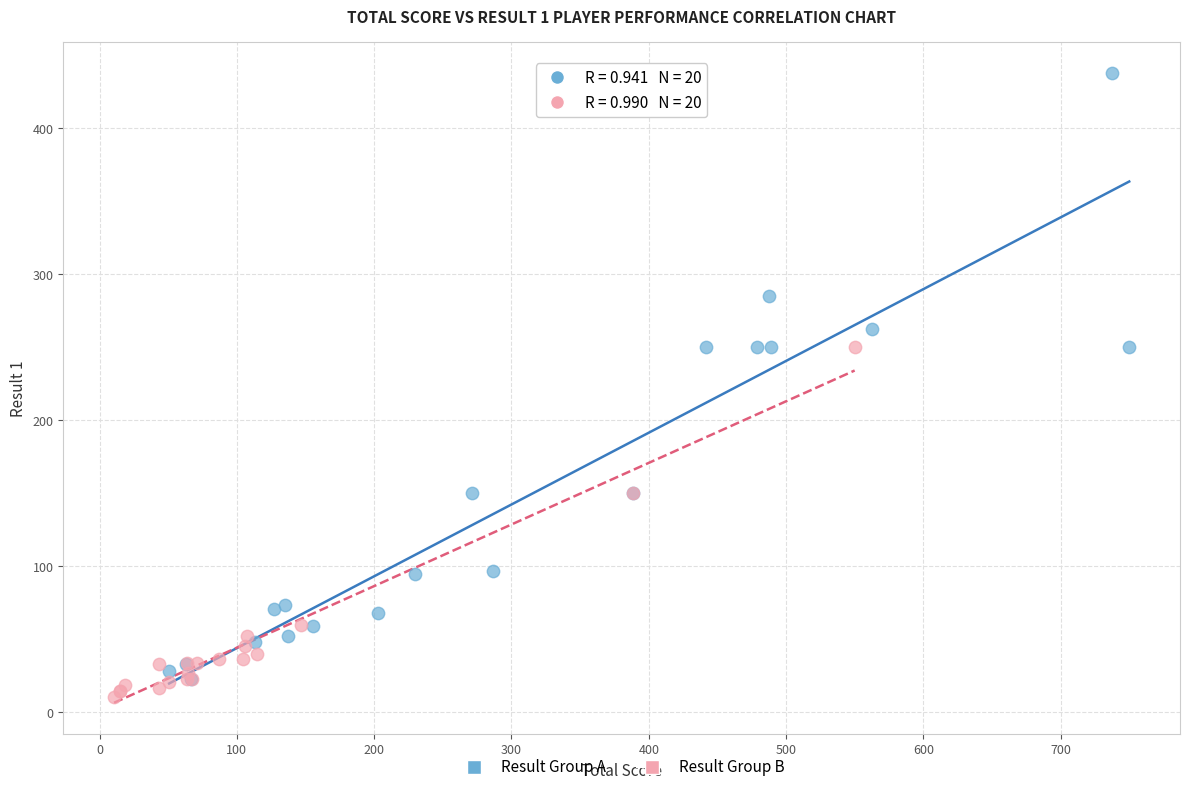

Which series contains the highest Y value?

Result Group A